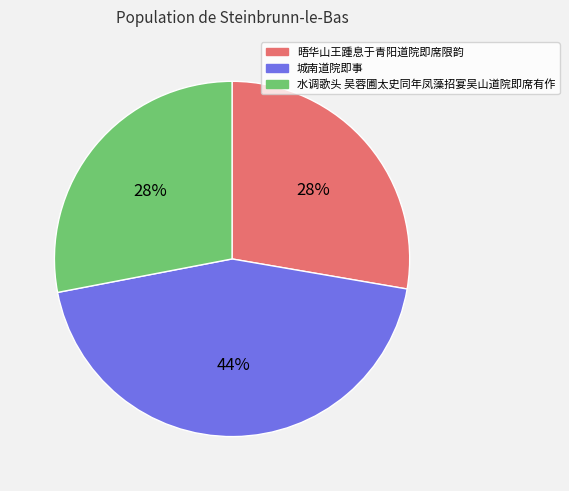

To the nearest percent, what percentage of the pie is 水调歌头 吴蓉圃太史同年凤藻招宴吴山道院即席有作?

28%